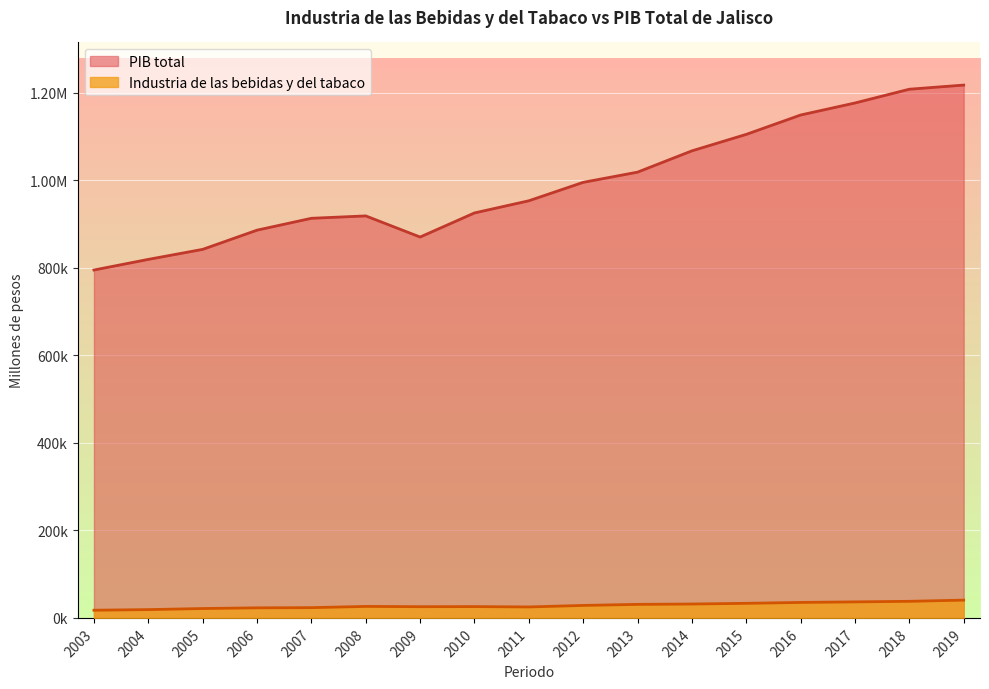

What is the difference between the maximum and minimum values in the PIB total series?

422592.5